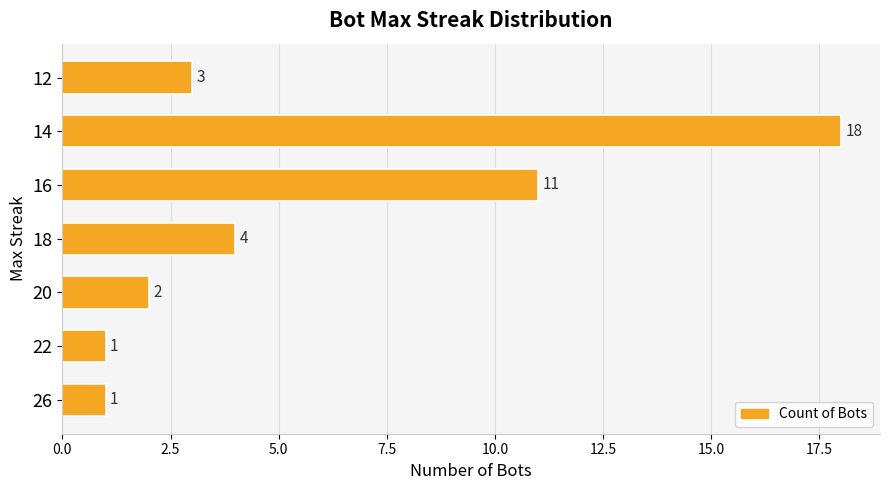

How many series are shown in this chart?

1